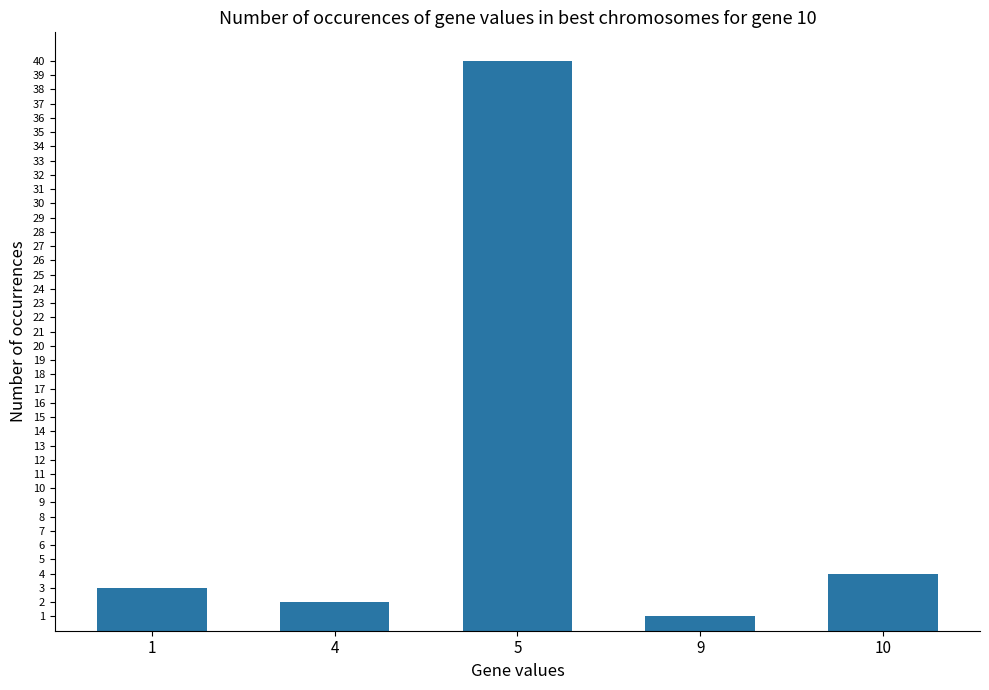

Approximately how many times larger is the value at 9 compared to 1?

0.3